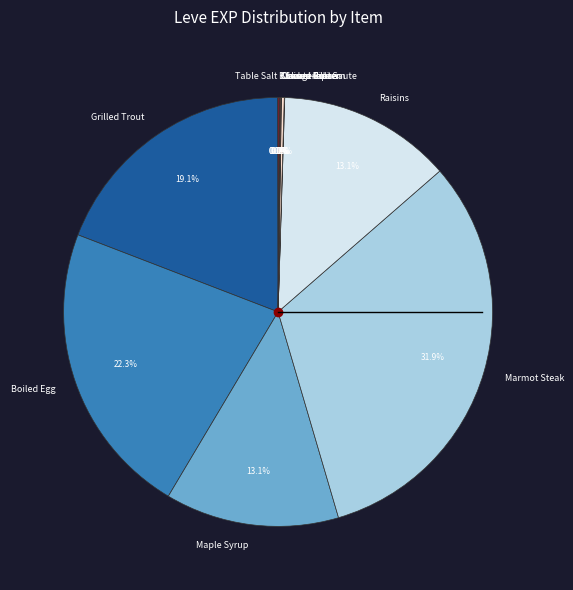

What is the largest slice in the pie chart?

Marmot Steak